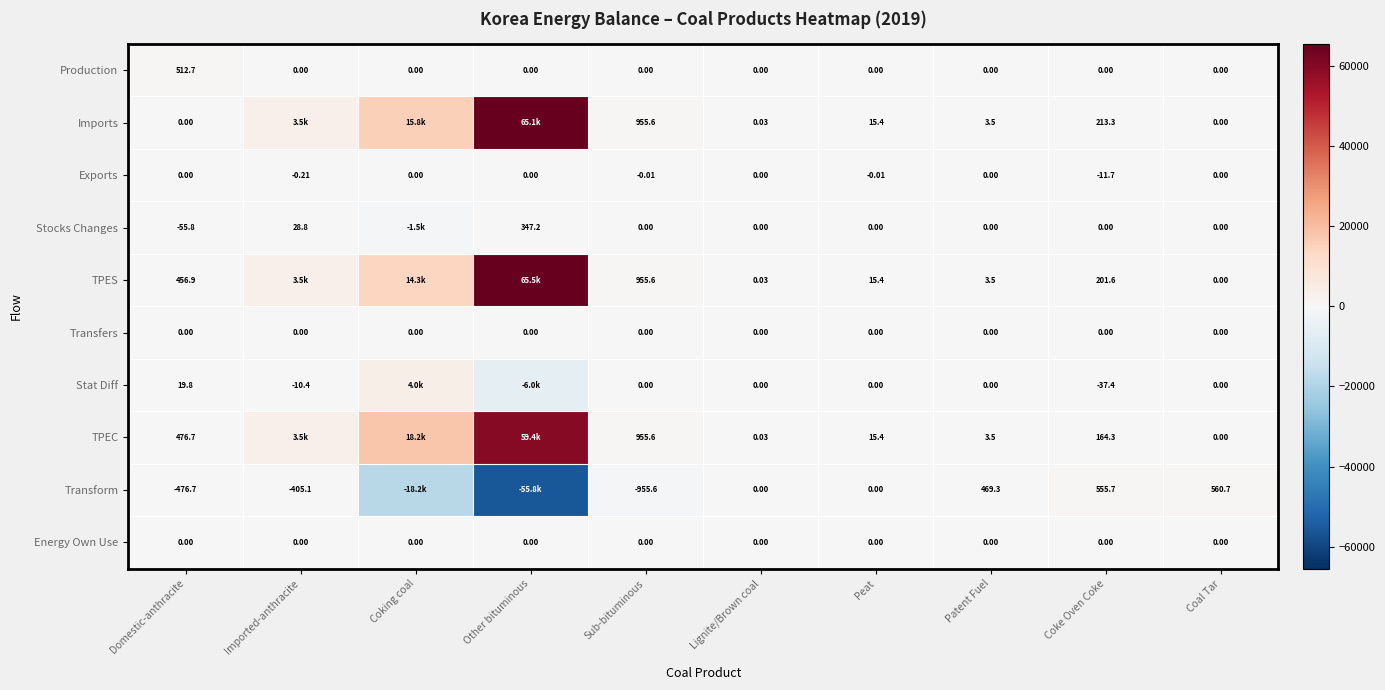

Is it true that Production equals 0.0 at Coal Tar?

True